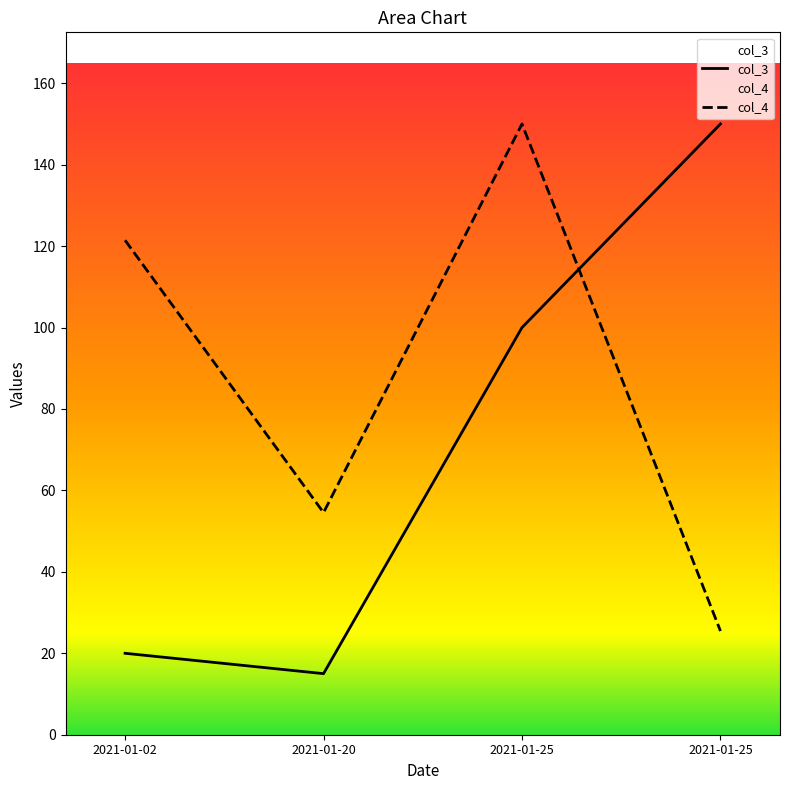

What are all the series names shown in the legend?

col_3, col_4